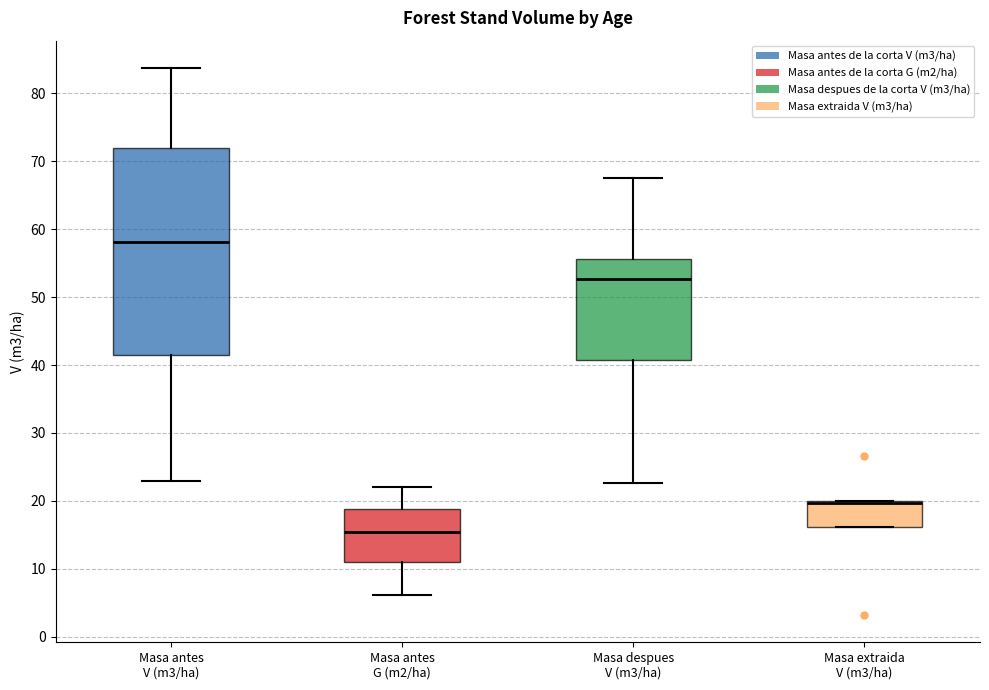

Reading left to right, read every box against the y-axis: the position of its median line, the range the box covers, and the ends of its whiskers. The values are not printed on the chart, so give them approximately, as read against the axis.

Masa antes V (m3/ha): median 58, box 41 to 72, whiskers 23 to 84
Masa antes G (m2/ha): median 15, box 11 to 19, whiskers 6 to 22
Masa despues V (m3/ha): median 53, box 41 to 56, whiskers 23 to 68
Masa extraida V (m3/ha): median 20 (drawn on the box's upper edge), box 16 to 20, whiskers 16 to 20